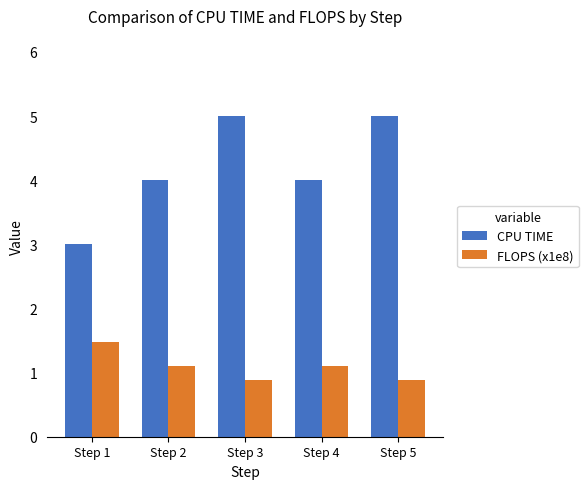

The value of FLOPS (x1e8) at Step 5 is 0.9. True or false?

True